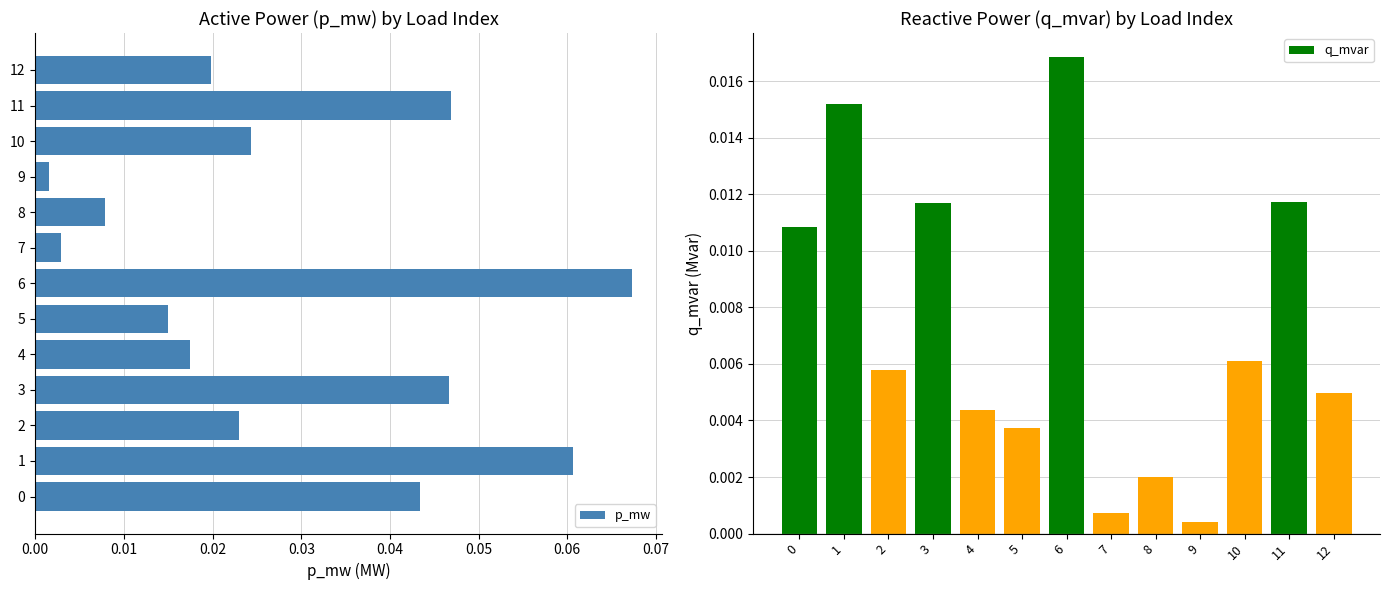

The value of q_mvar at 8 is 0.0. True or false?

True